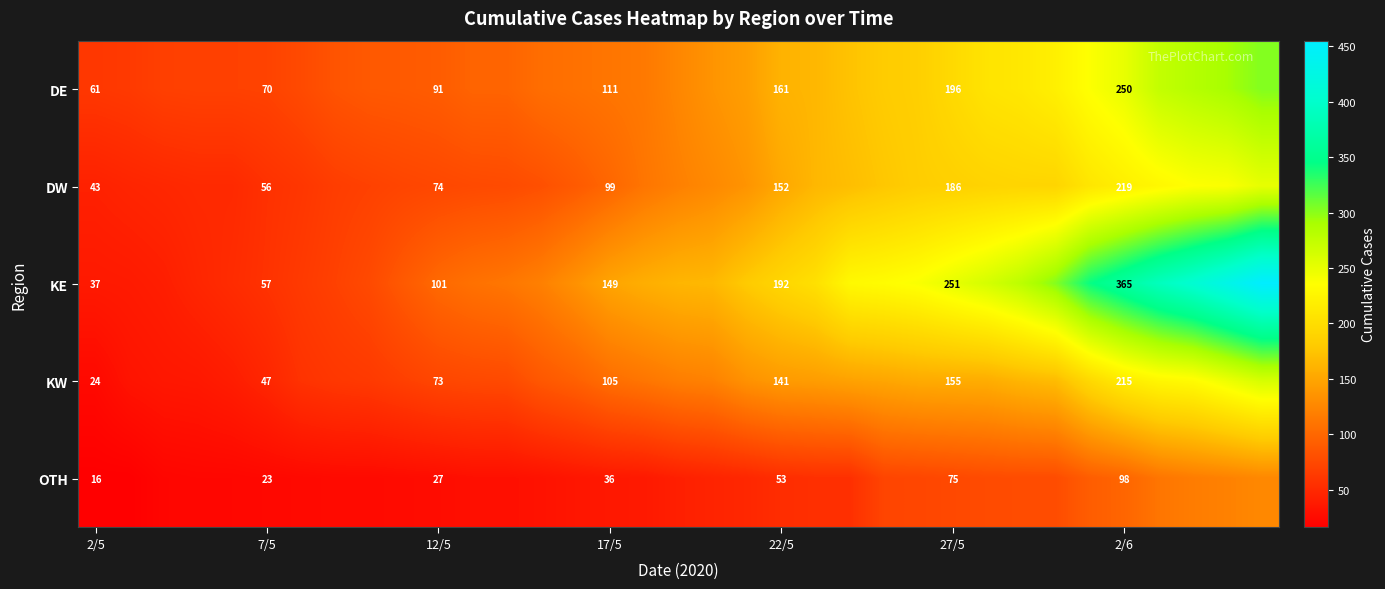

Rank the series at 22/5 from lowest to highest value.

OTH, KW, DW, DE, KE